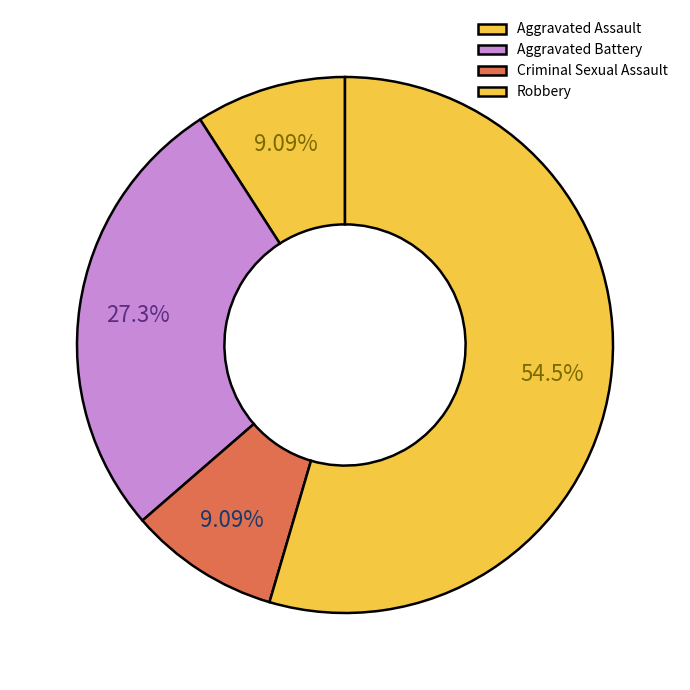

True or false: Aggravated Assault accounts for 9% of the total.

True